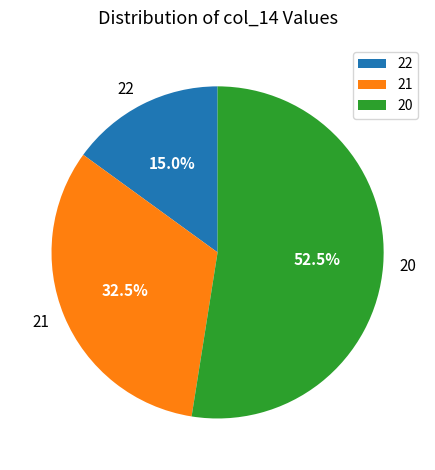

Combined, do 20 and 21 account for over 50%?

Yes